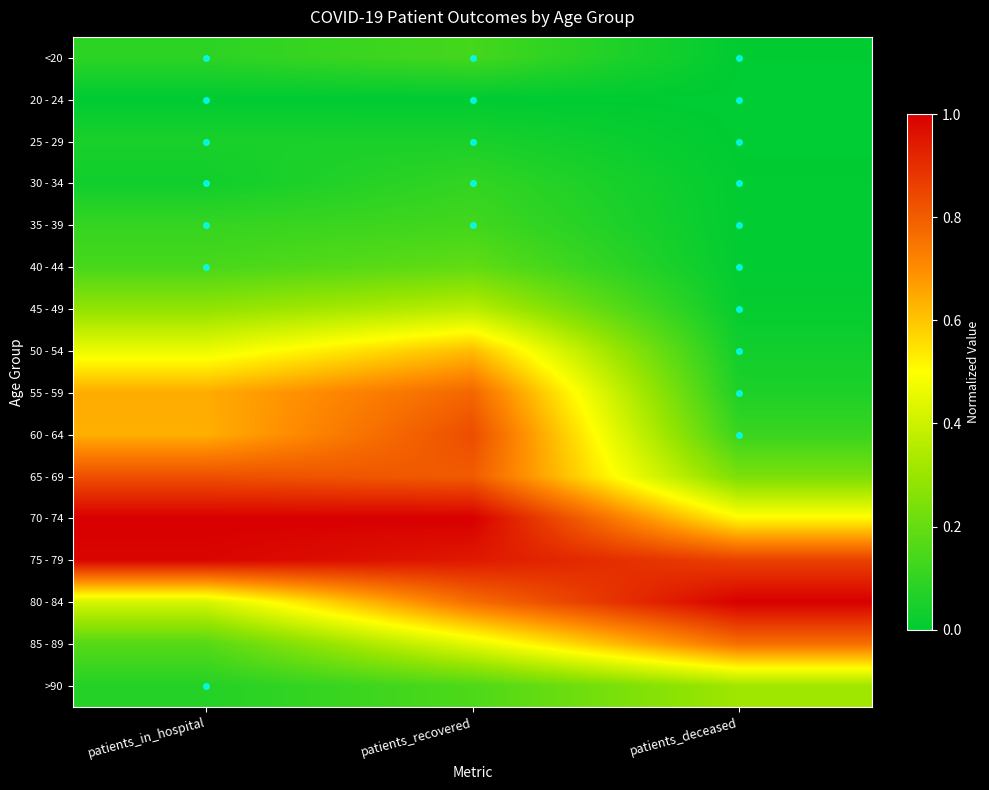

At which category does the chart reach its peak across all series?

patients_in_hospital